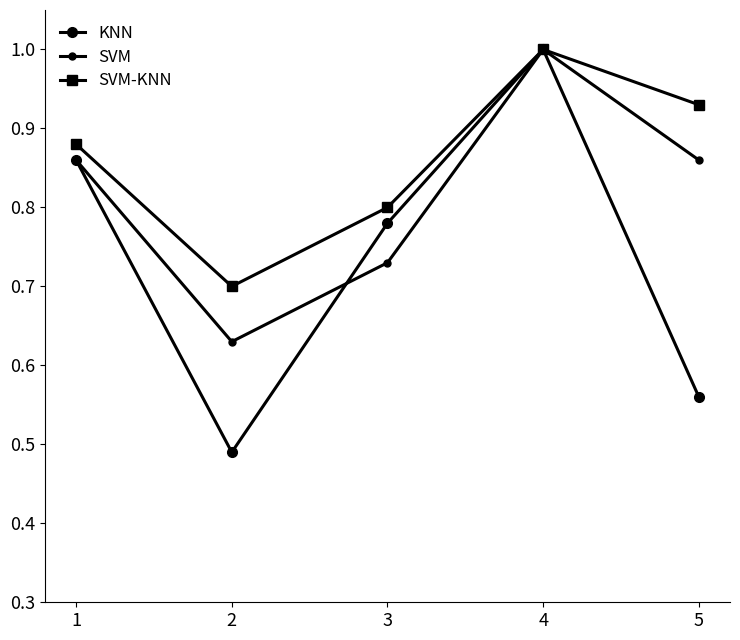

Which category has the highest value across all series?

4